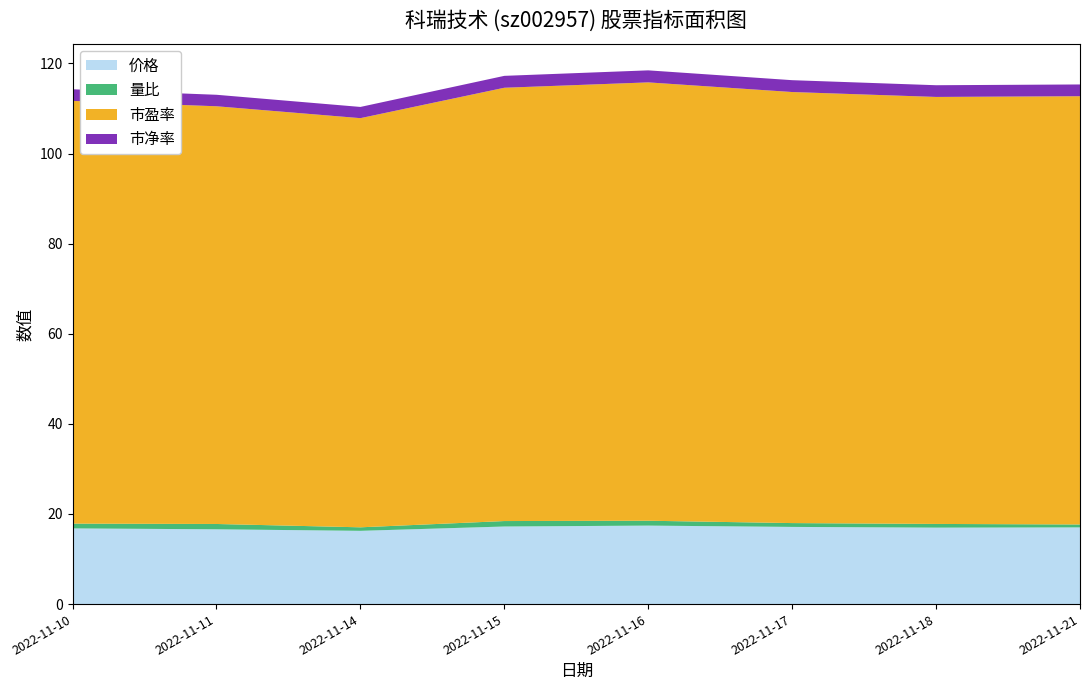

Reading left to right, transcribe all the data shown in this chart.

价格: 2022-11-10=16.8	2022-11-11=16.6	2022-11-14=16.3	2022-11-15=17.2	2022-11-16=17.4	2022-11-17=17.1	2022-11-18=17.0	2022-11-21=17.0
量比: 2022-11-10=1.1	2022-11-11=1.2	2022-11-14=0.8	2022-11-15=1.2	2022-11-16=1.1	2022-11-17=0.8	2022-11-18=0.8	2022-11-21=0.7
市盈率: 2022-11-10=93.8	2022-11-11=92.7	2022-11-14=90.8	2022-11-15=96.2	2022-11-16=97.3	2022-11-17=95.7	2022-11-18=94.8	2022-11-21=95.0
市净率: 2022-11-10=2.6	2022-11-11=2.5	2022-11-14=2.5	2022-11-15=2.6	2022-11-16=2.7	2022-11-17=2.6	2022-11-18=2.6	2022-11-21=2.6